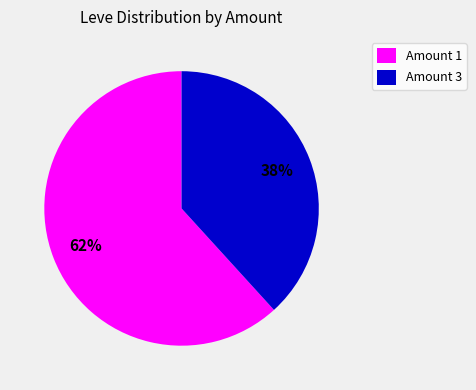

To the nearest percent, what is the combined percentage of Amount 3 and Amount 1?

100%